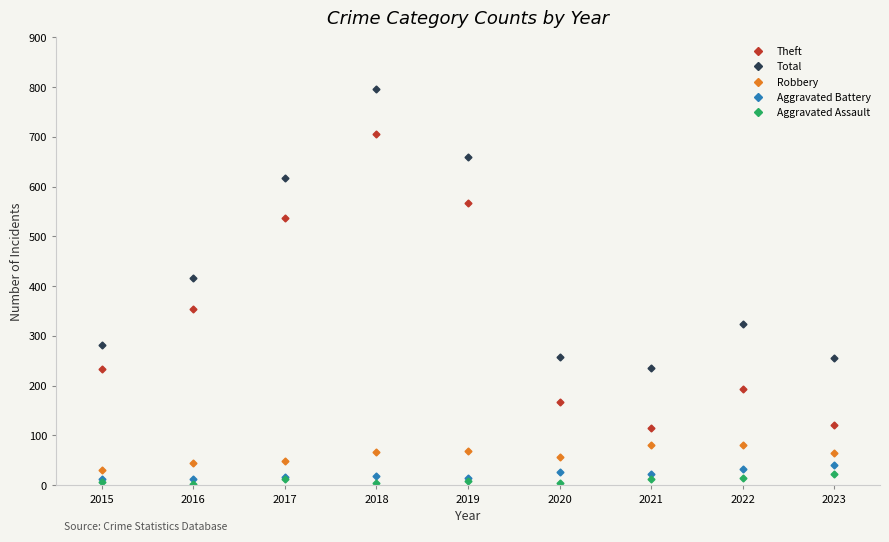

What is the value of the Total point at the 4th from the left?

797